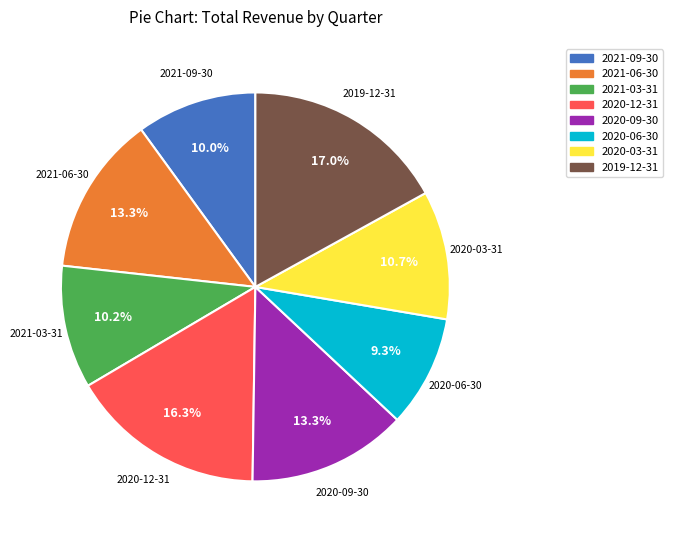

To the nearest percent, what is the average slice percentage?

12%